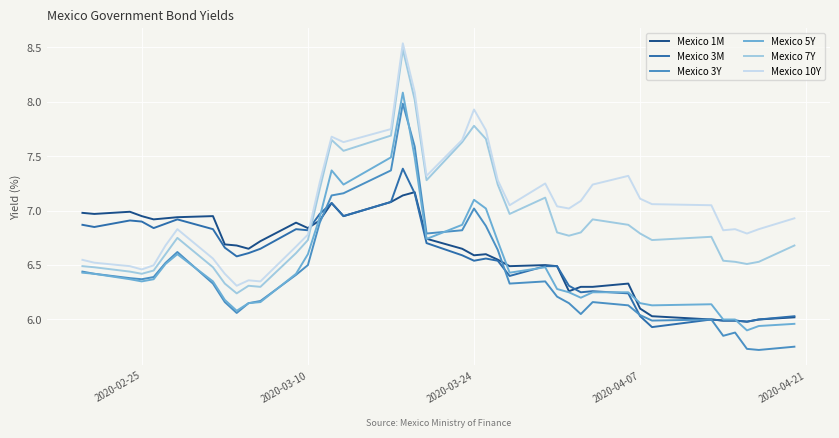

True or false: Mexico 5Y and Mexico 10Y cross at least once.

False